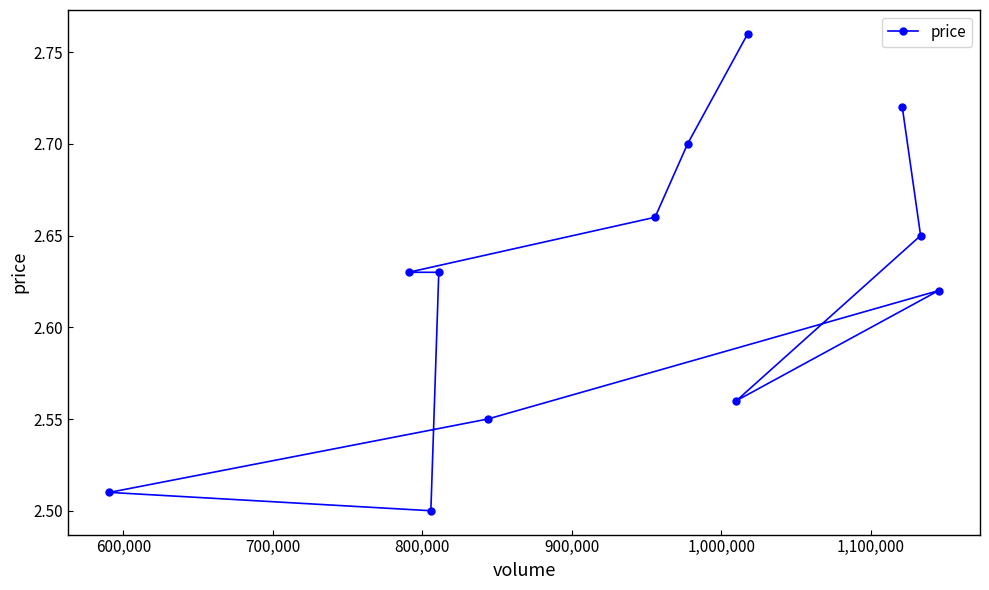

Count the number of data series in this chart.

1